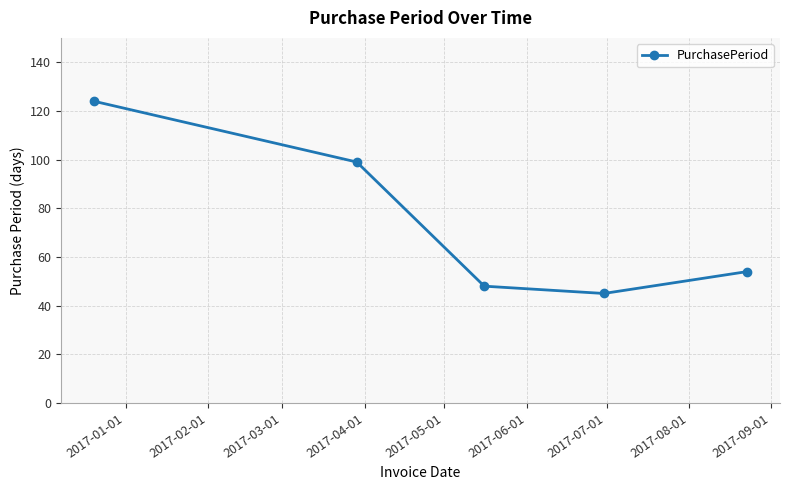

What is the smallest value displayed?

45